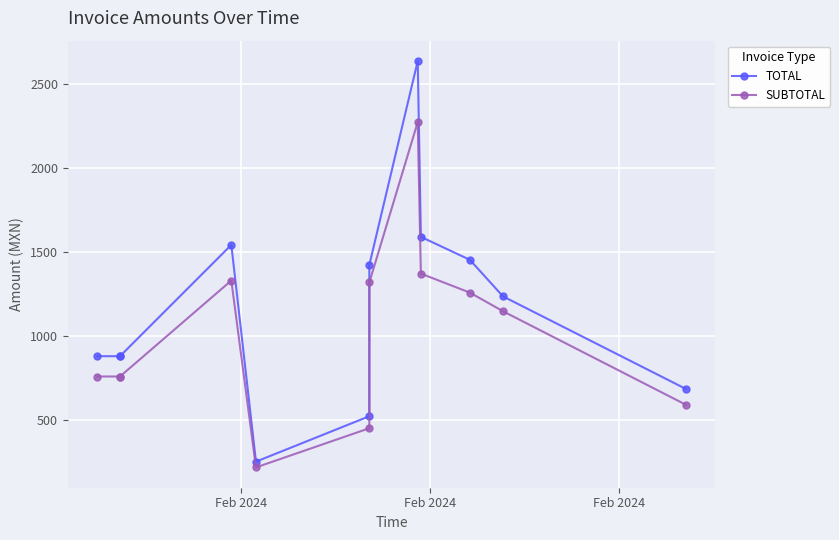

Which series has the widest spread of values?

TOTAL